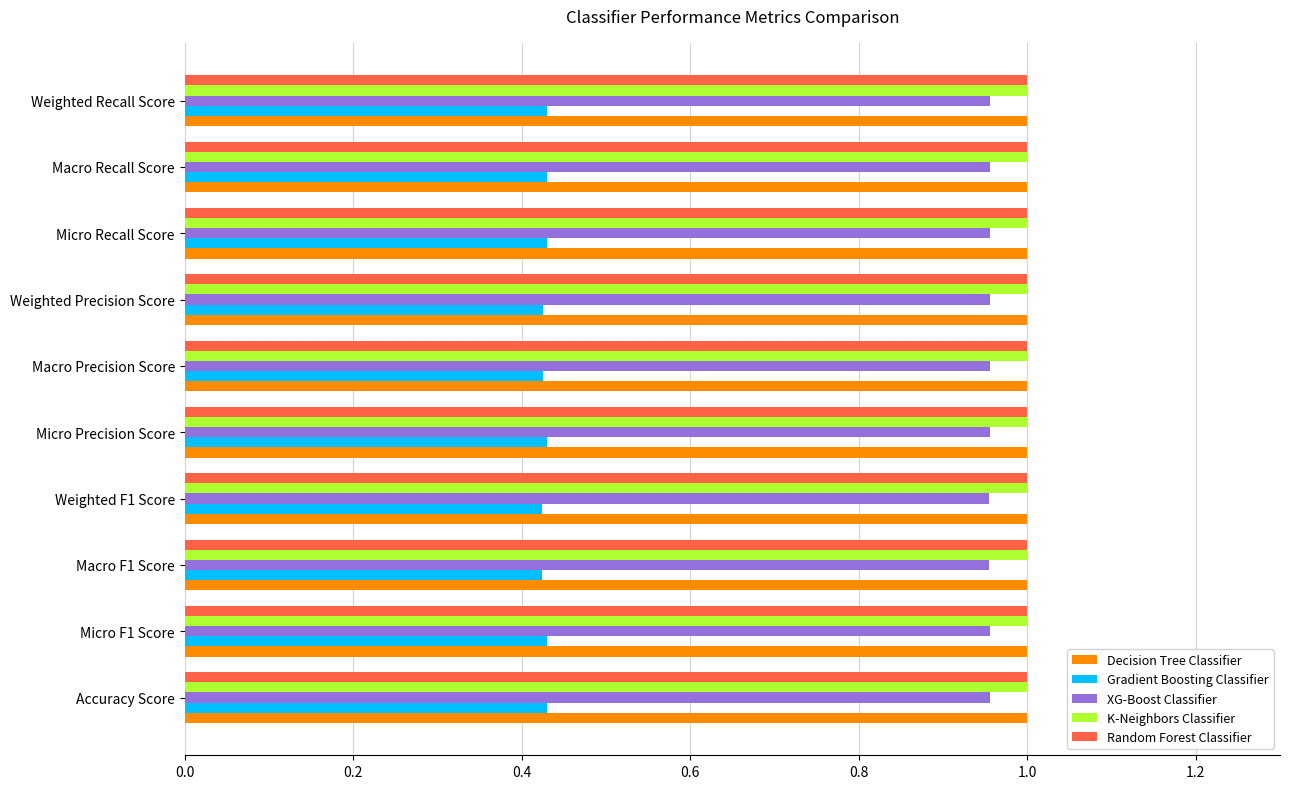

What is the total value across all series at Weighted F1 Score?

4.4